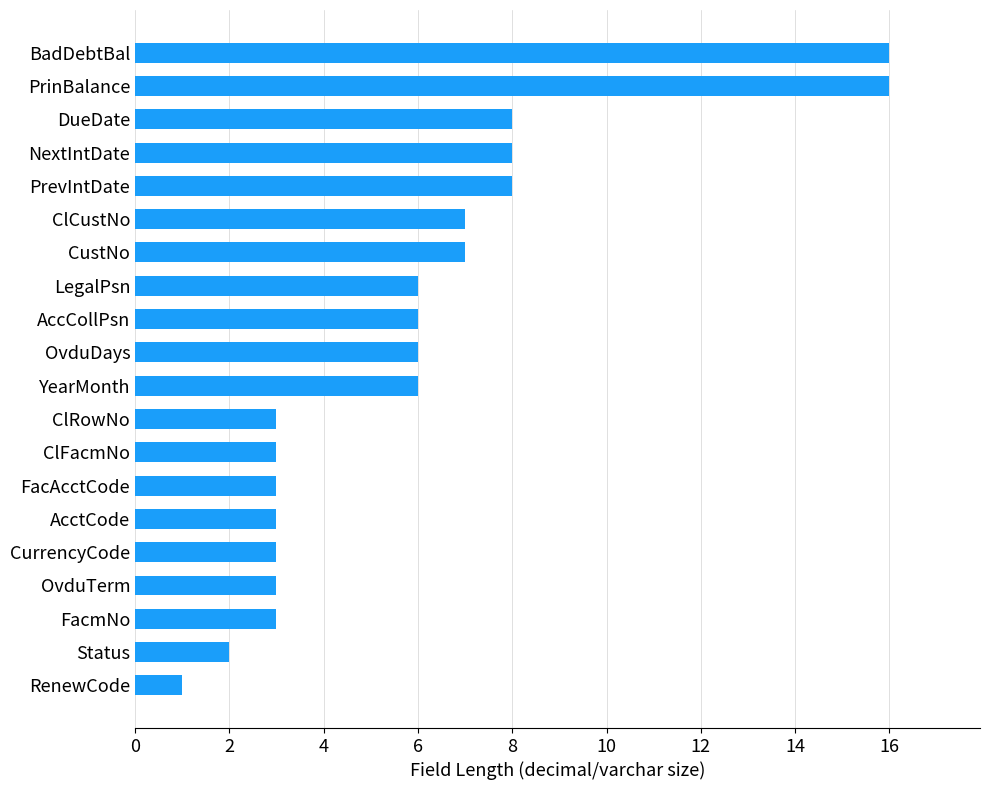

What is the greatest value displayed?

16